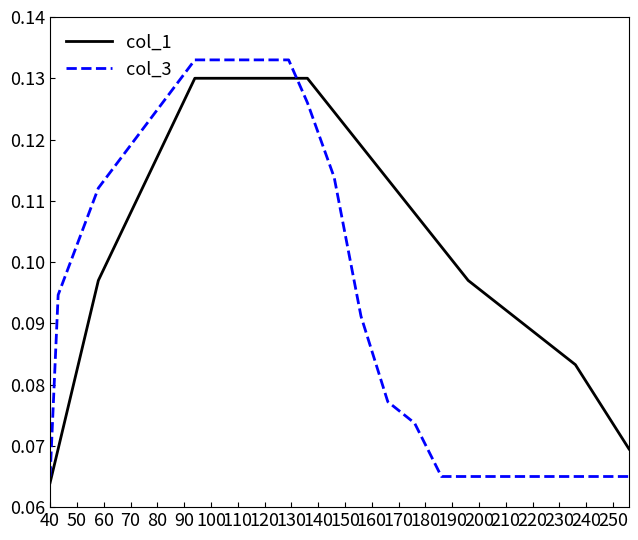

Rank the series by their average value, from highest to lowest.

col_1, col_3